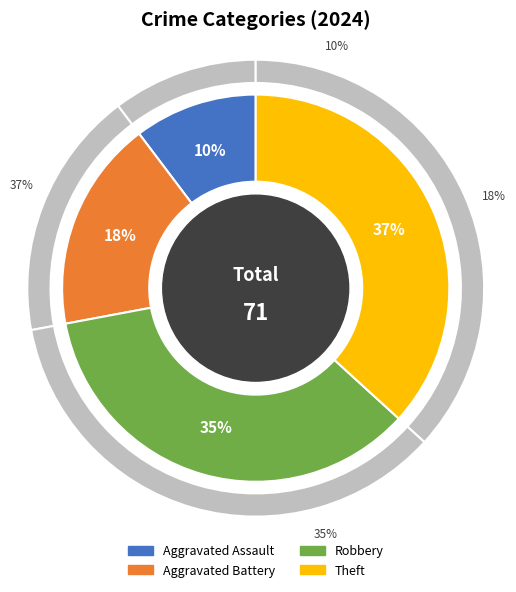

Which category has the smallest portion of the pie?

Aggravated Assault